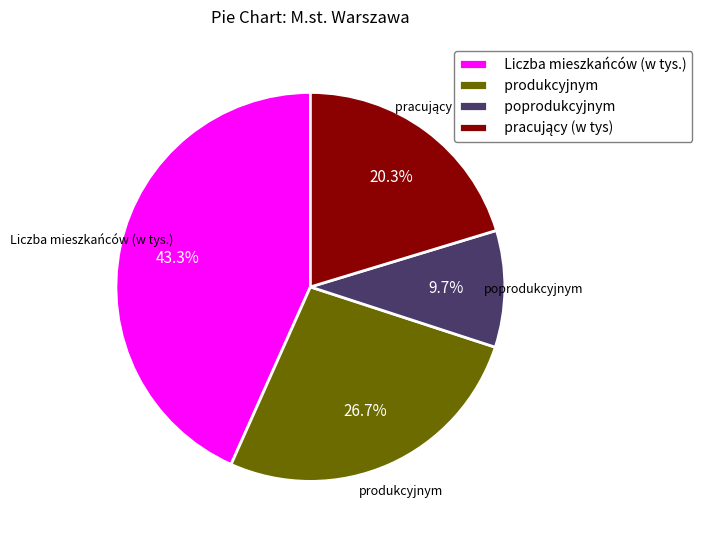

Does produkcyjnym account for over 50% of the chart?

No